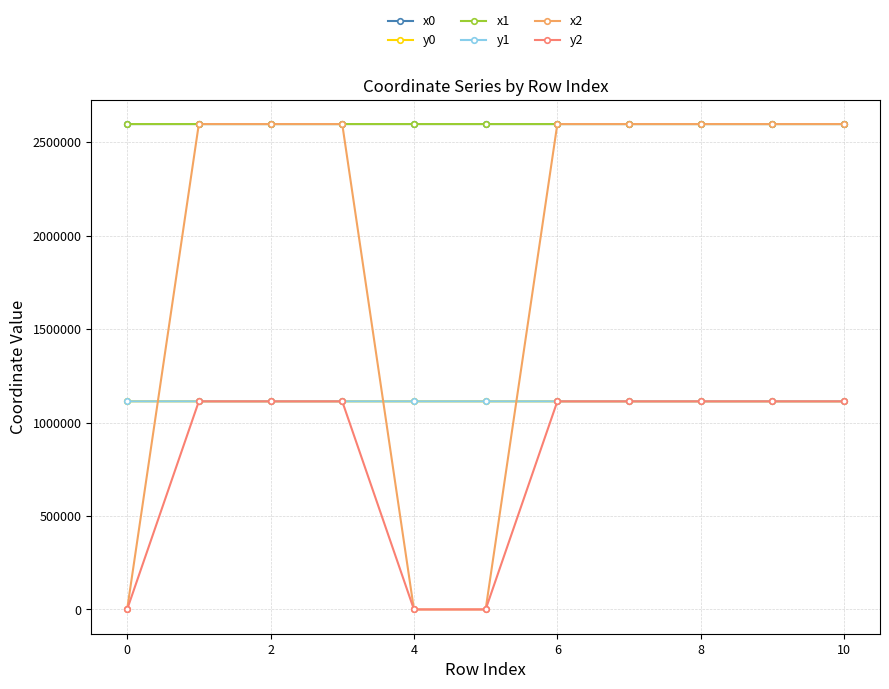

What is the greatest value displayed?

2596838.7